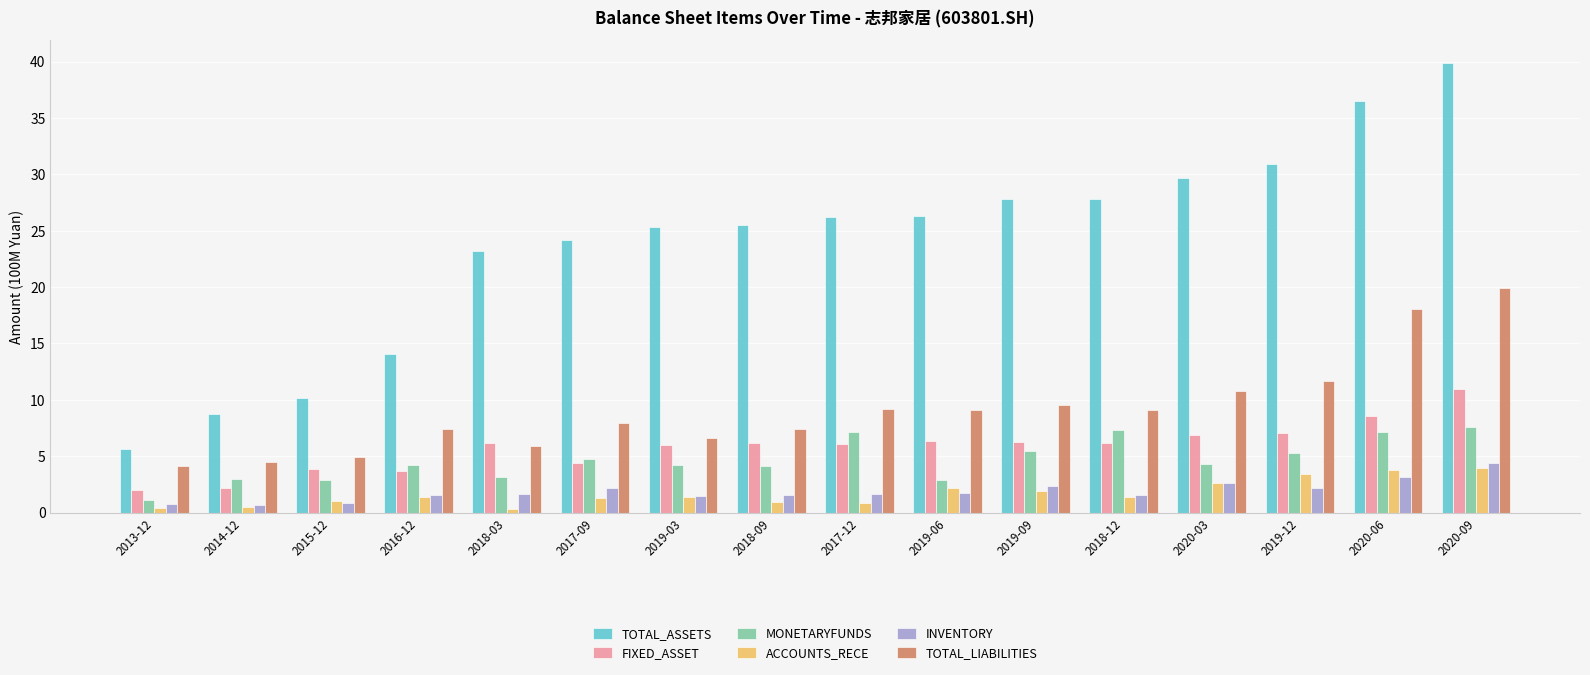

Which series changed the most between 2016-12 and 2020-06?

TOTAL_ASSETS